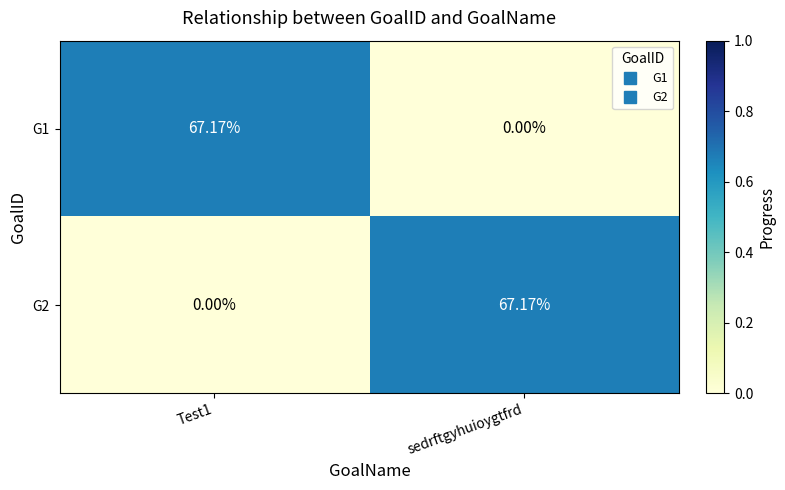

Is the value of G1 at sedrftgyhuioygtfrd greater than the value of G2 at sedrftgyhuioygtfrd?

No